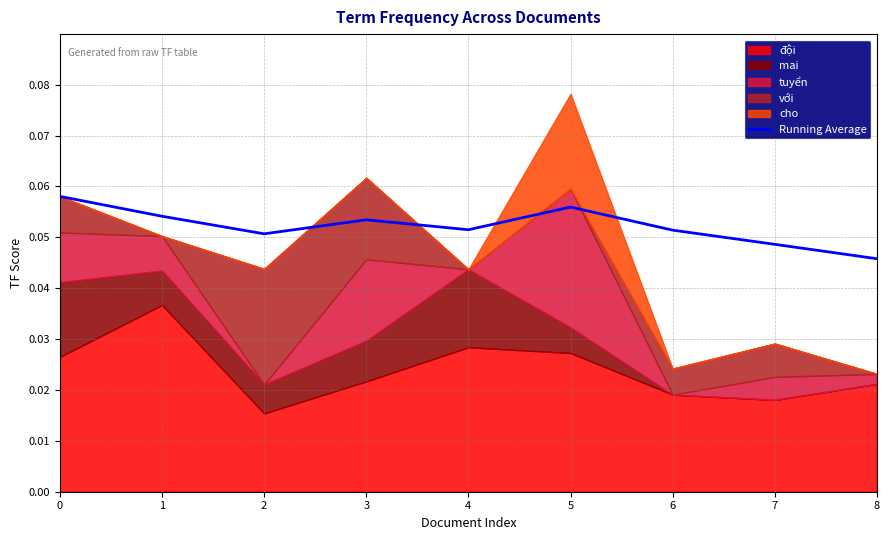

True or false: there are more than 0 points higher than both neighbors.

True